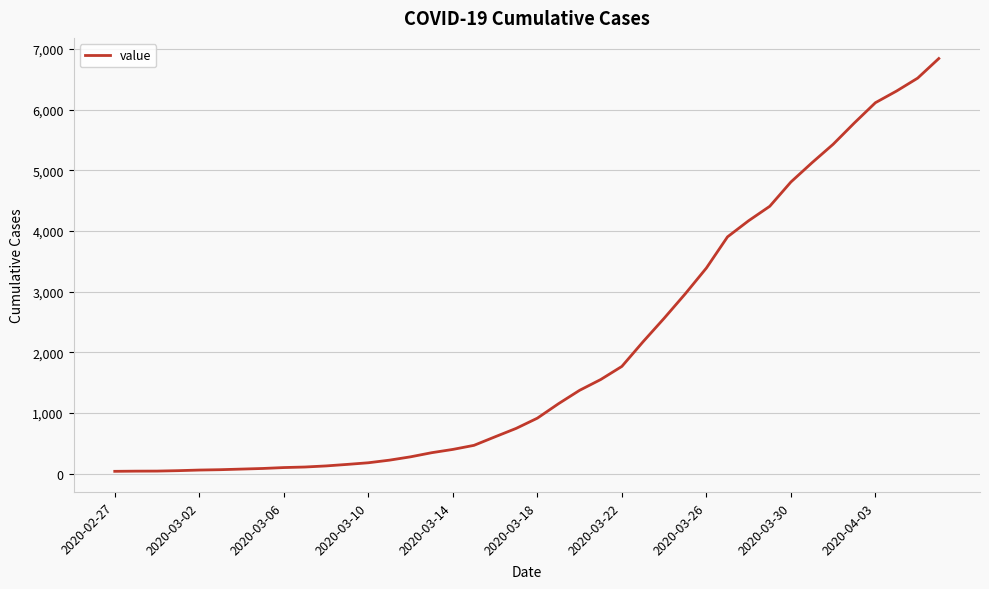

Does the chart have visible grid lines?

Yes